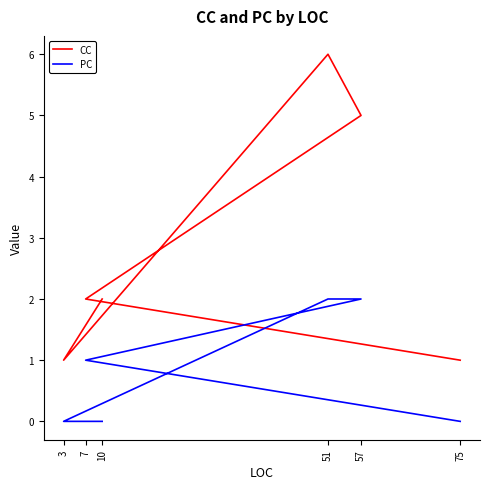

What is the total value across all series at 7?

3